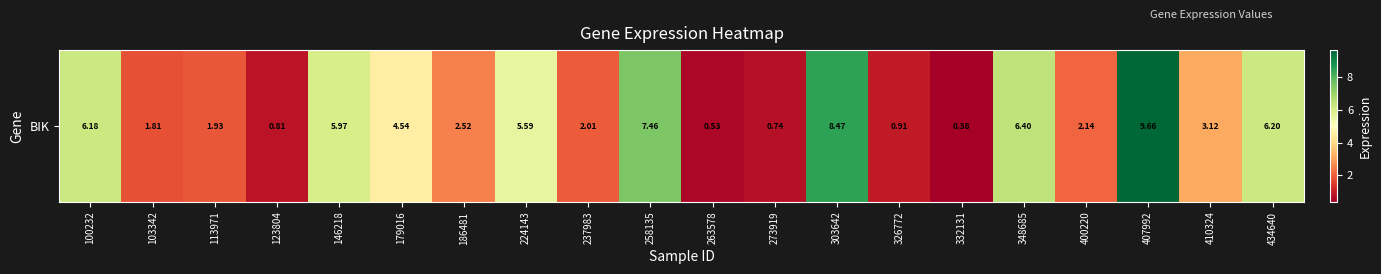

True or false: the data shows 3.1 at 410324.

True